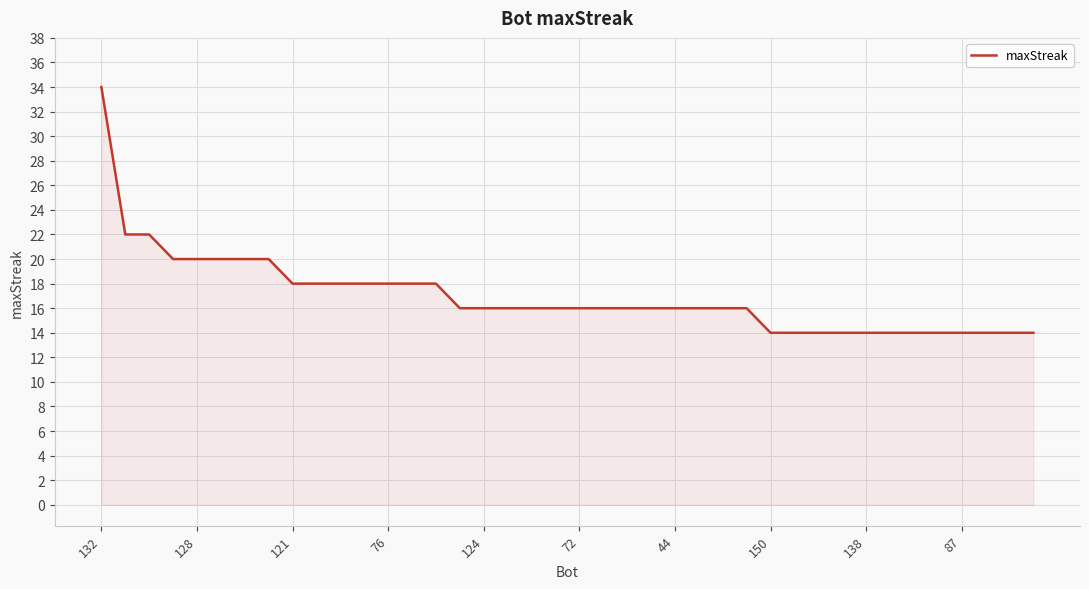

What is the greatest value displayed?

34